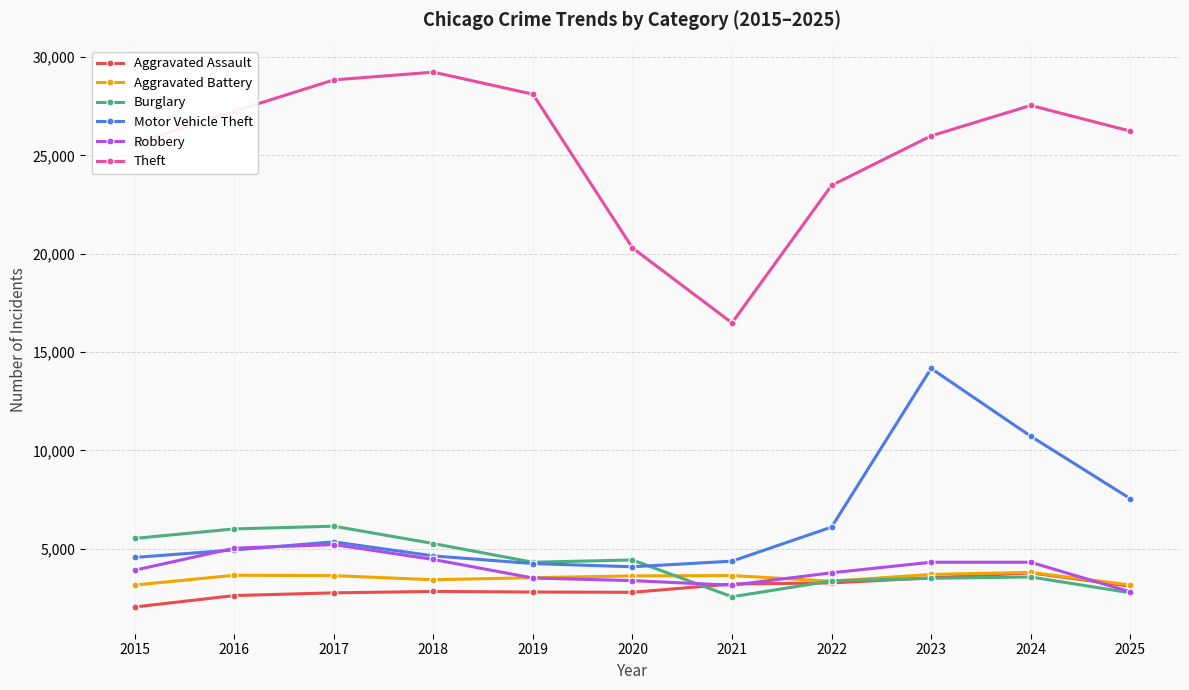

True or false: Aggravated Assault and Motor Vehicle Theft intersect in this chart.

False